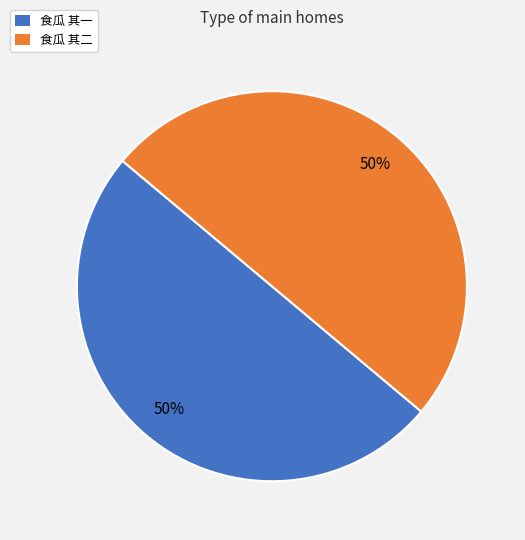

Combined, do 食瓜 其一 and 食瓜 其二 account for over 50%?

Yes